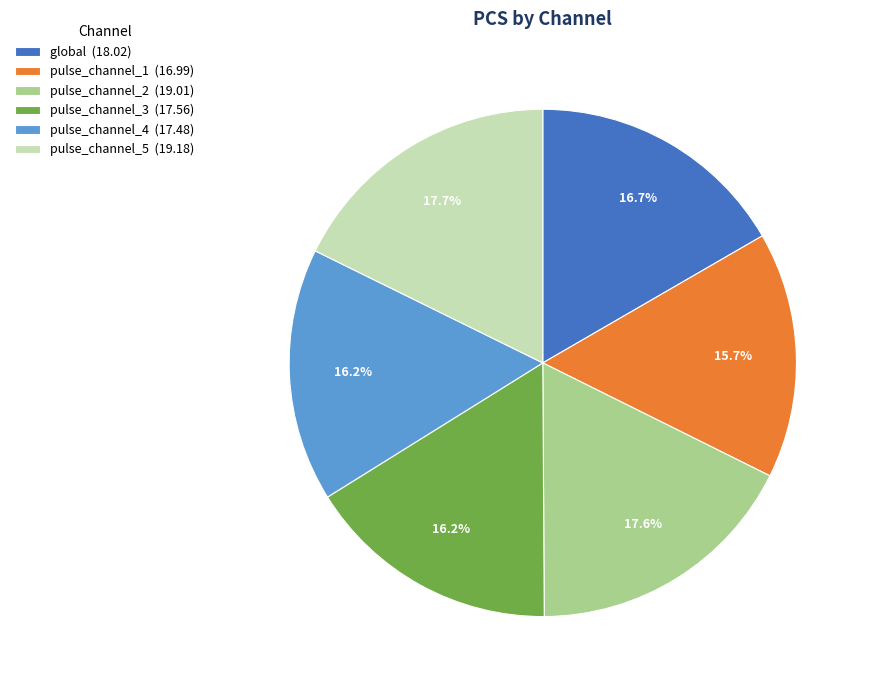

Count the number of slices in the pie.

6